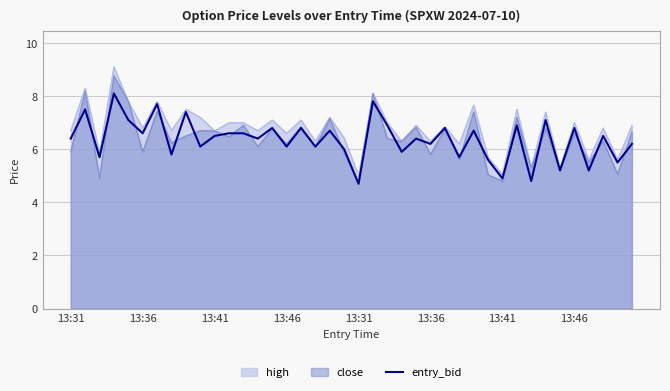

How many interior local peaks (higher than both neighbors) does the data have?

15